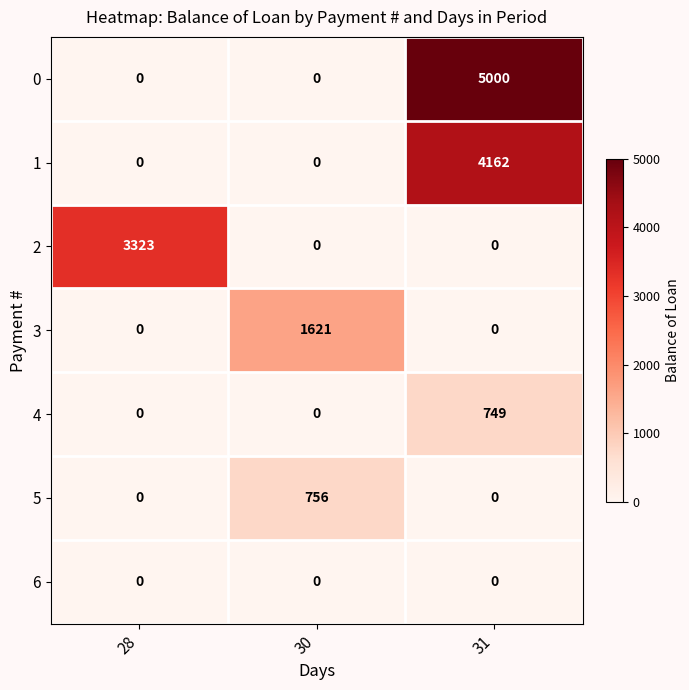

Reading left to right, what are all the values shown in this chart?

0: 28=0	30=0	31=5000
1: 28=0	30=0	31=4162
2: 28=3323	30=0	31=0
3: 28=0	30=1621	31=0
4: 28=0	30=0	31=749
5: 28=0	30=756	31=0
6: 28=0	30=0	31=0